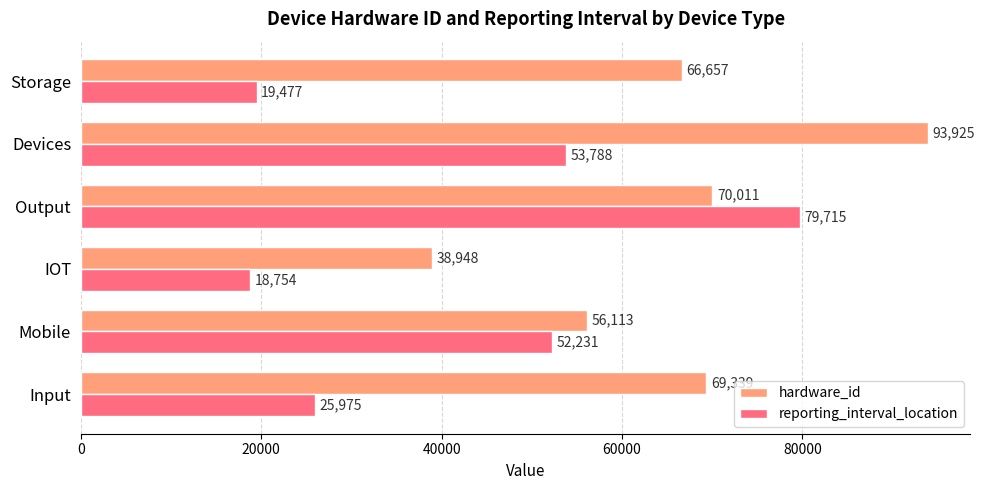

What is the difference between the reporting_interval_location values at Storage and Mobile?

32754